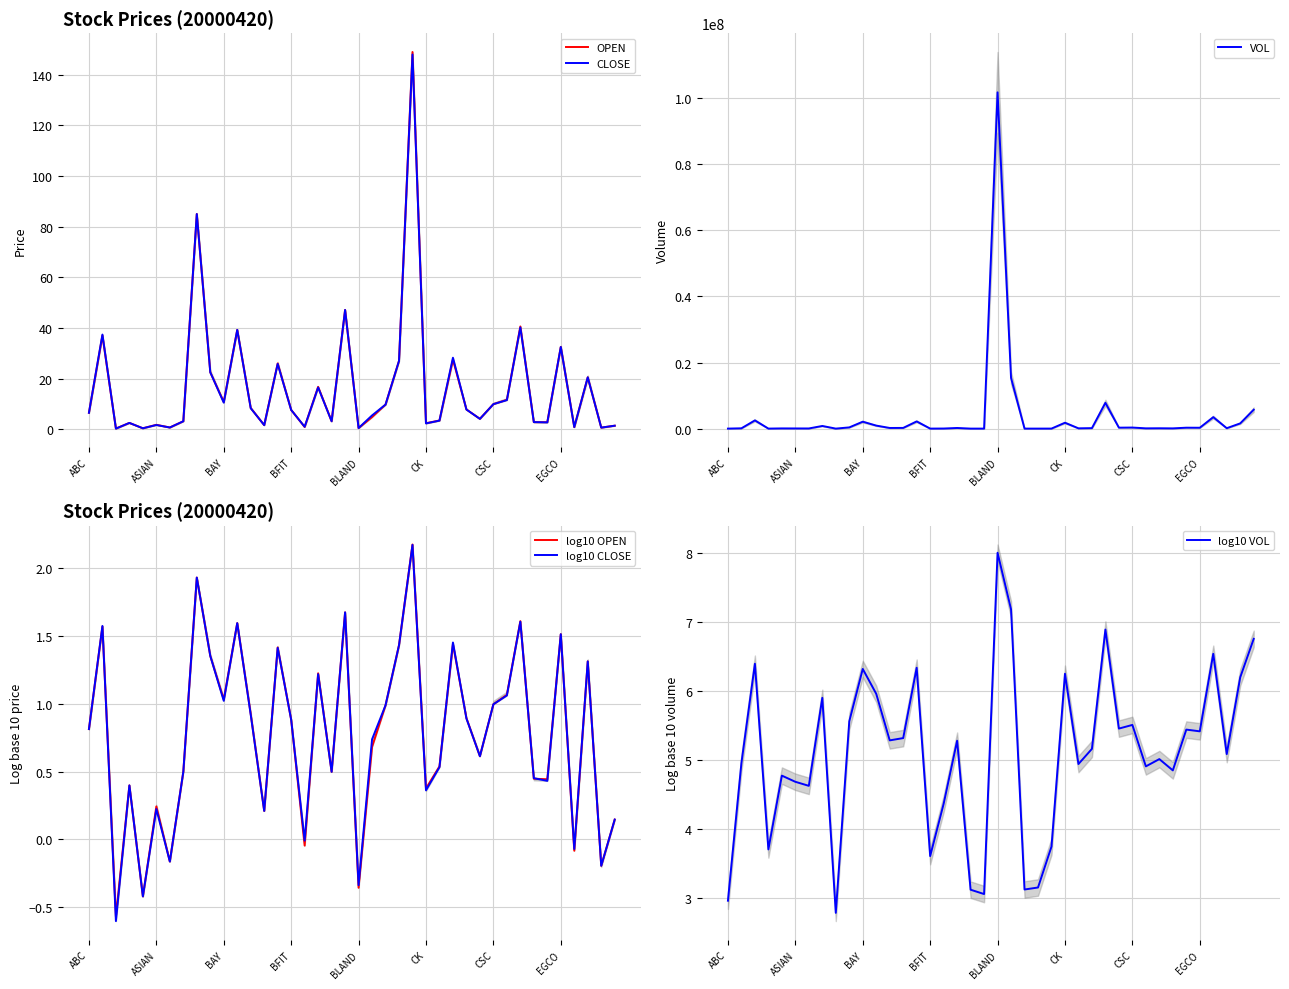

True or false: log10 CLOSE has a value of 0.8 at ABC.

True